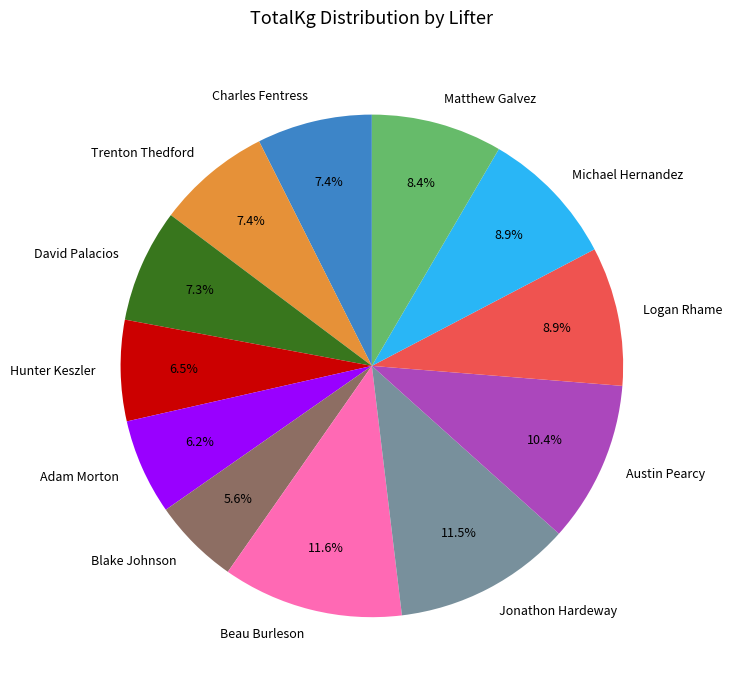

To the nearest percent, what is the combined percentage of Hunter Keszler and Austin Pearcy?

17%